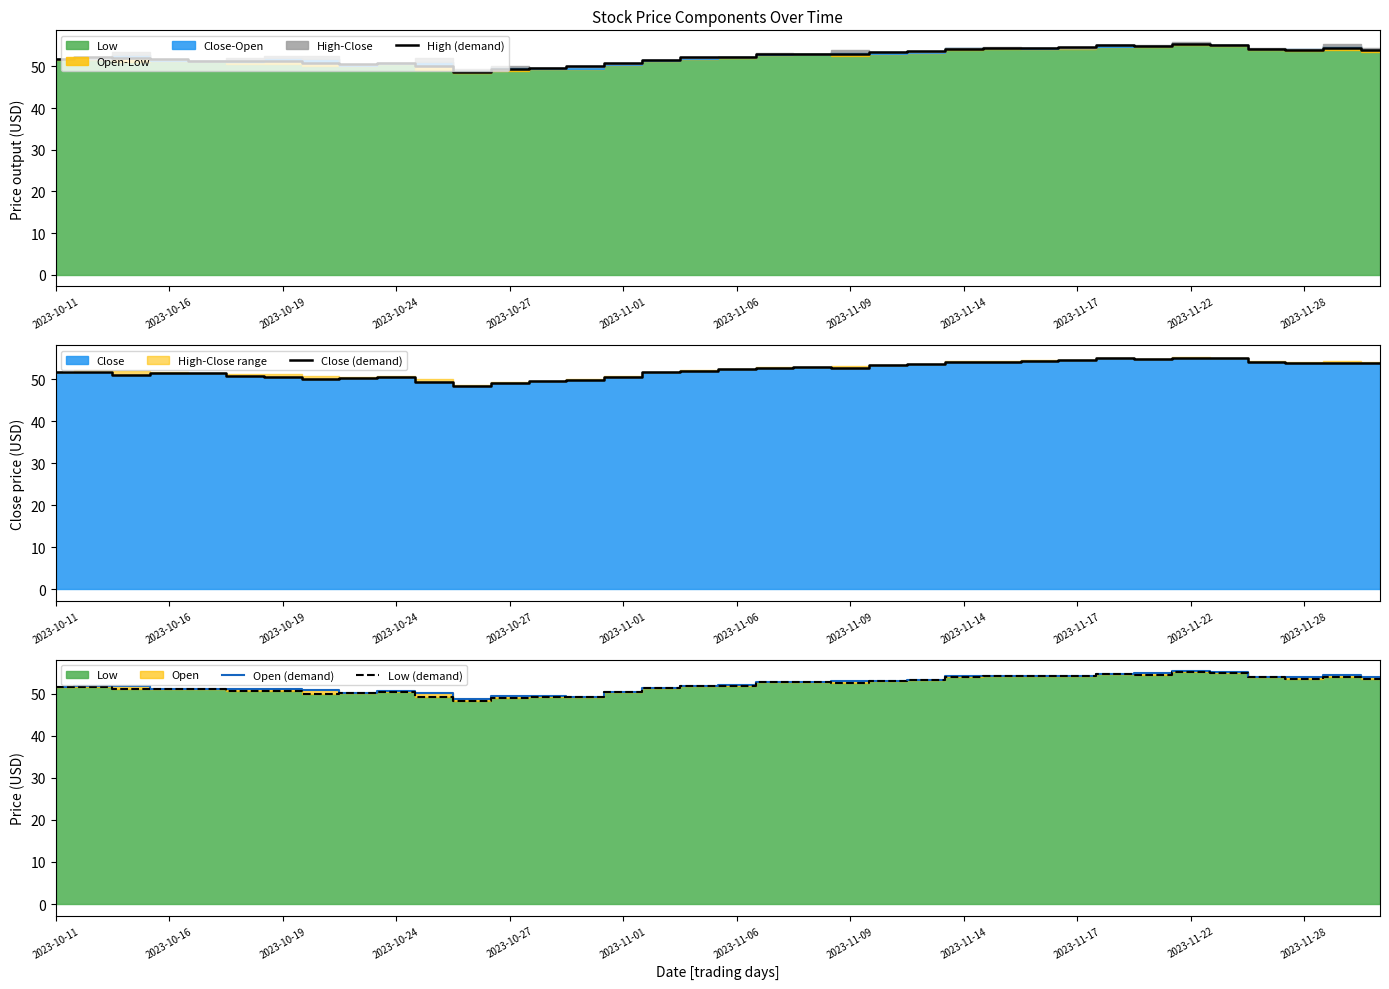

Rank the series by their average value, from lowest to highest.

Low (demand), Close (demand), Open (demand), High (demand)